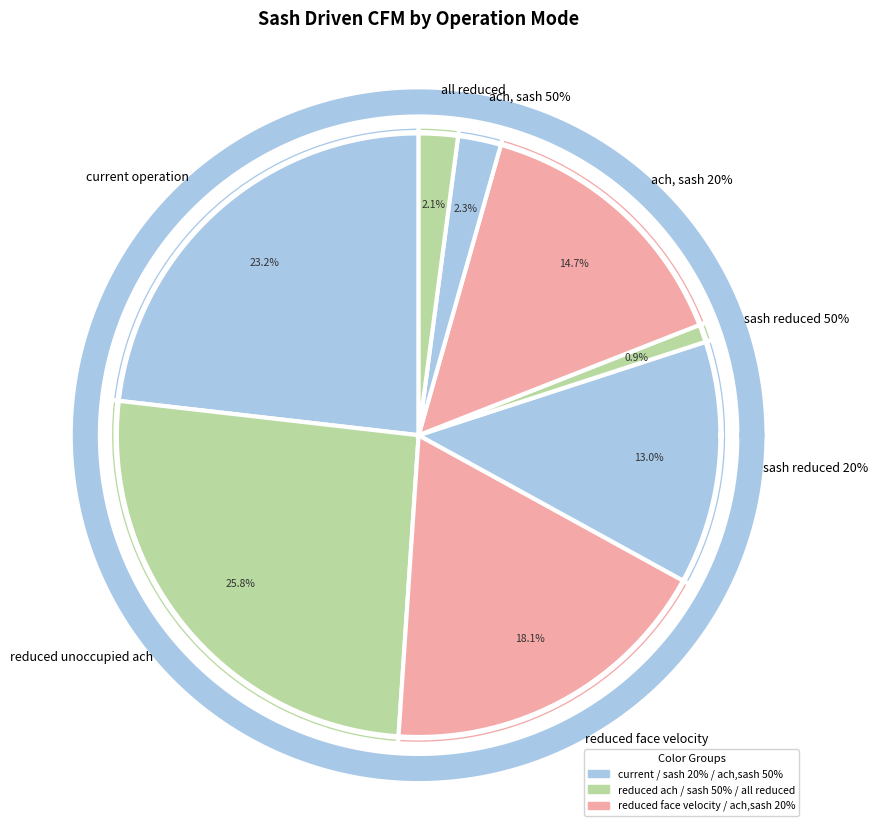

What percentage is NOT represented by sash reduced 20%?

87.0%